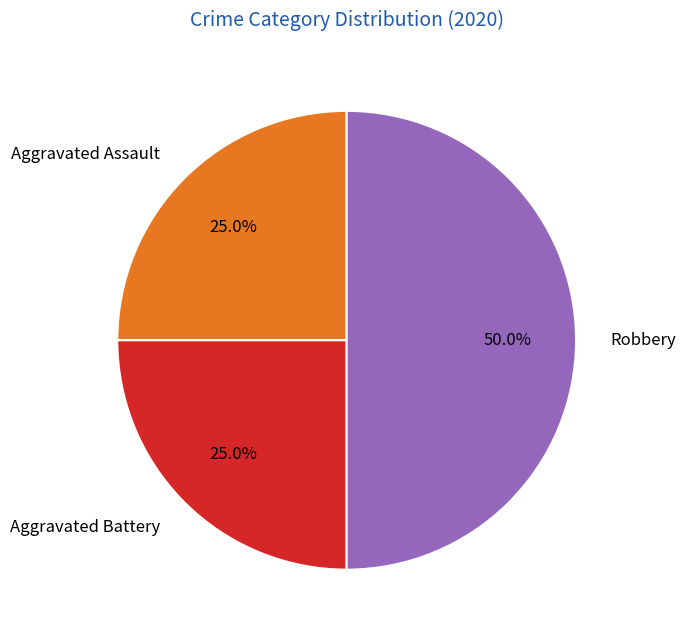

How much of the chart is everything except Aggravated Battery?

75.0%